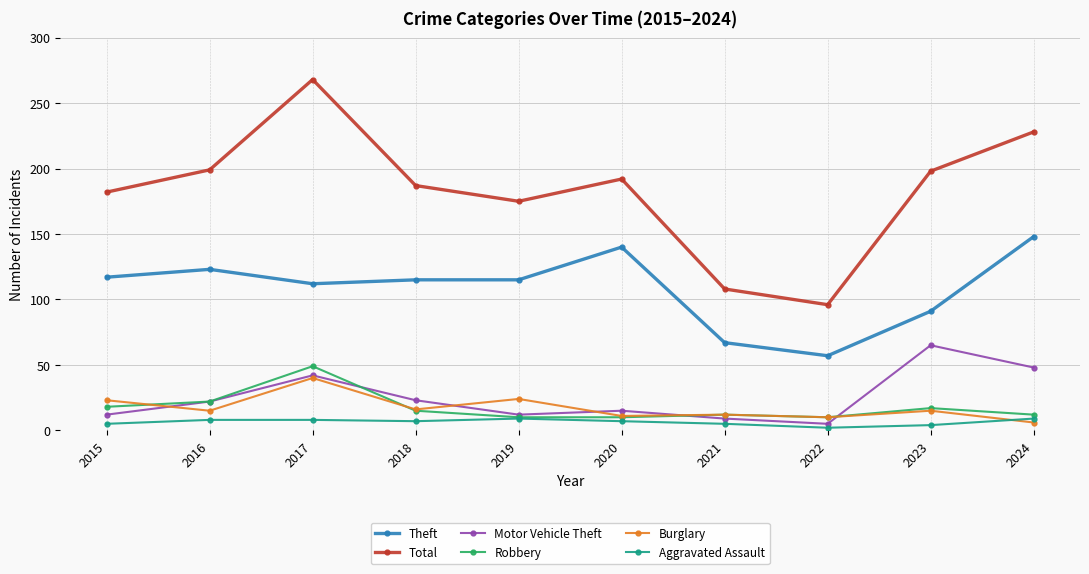

Where does the Aggravated Assault series first go above 7?

2016